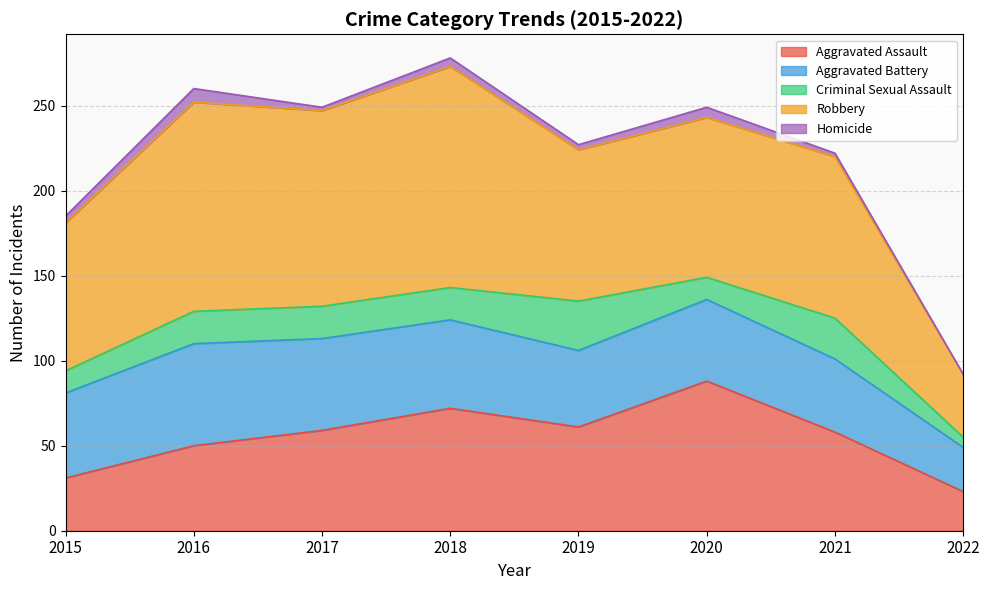

What is the value of the Aggravated Assault point at the 3rd from the left?

59